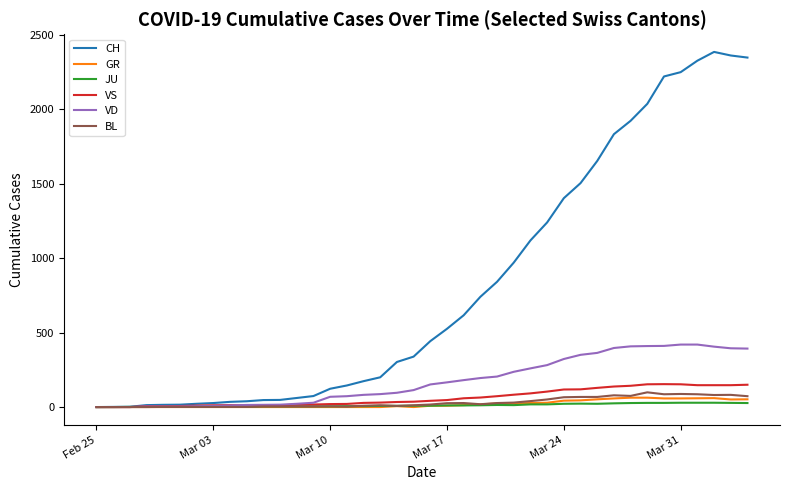

What is the greatest value displayed?

2387